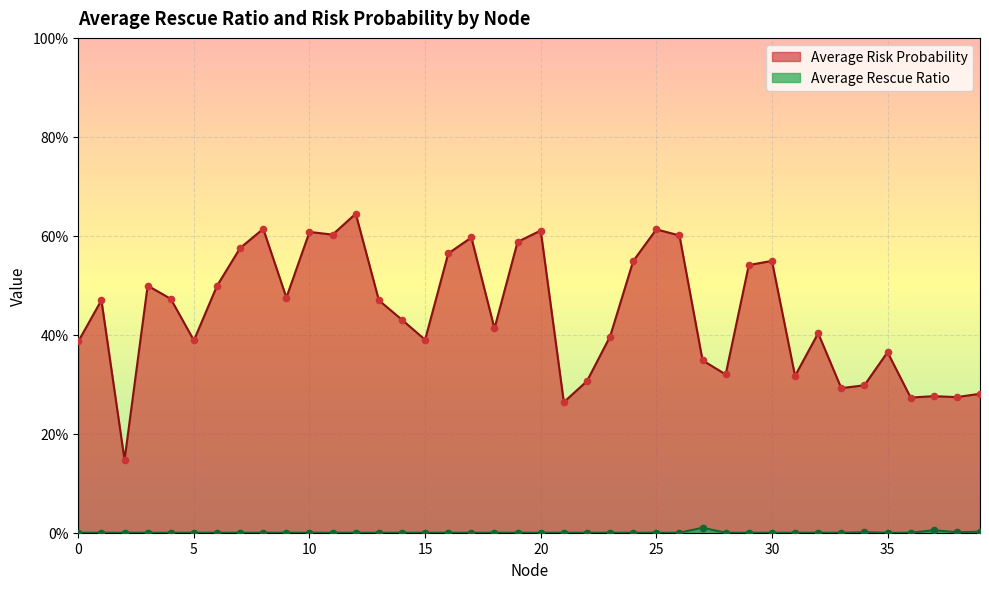

Which series reaches the minimum Y coordinate?

Average Rescue Ratio